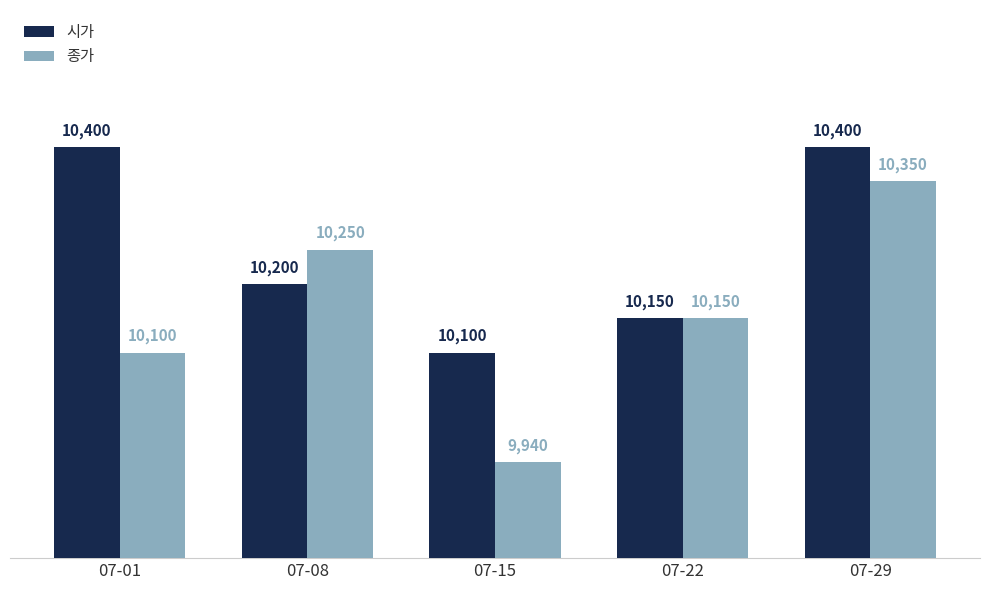

What is the sum of all 시가 values?

51250